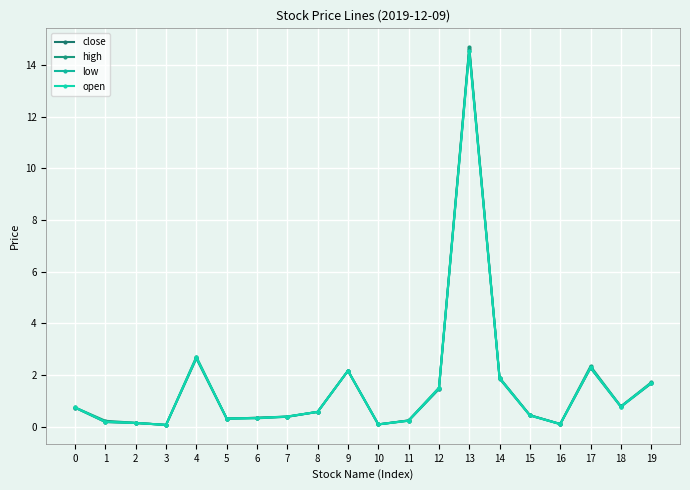

True or false: high has a value of 0.1 at 10.

True